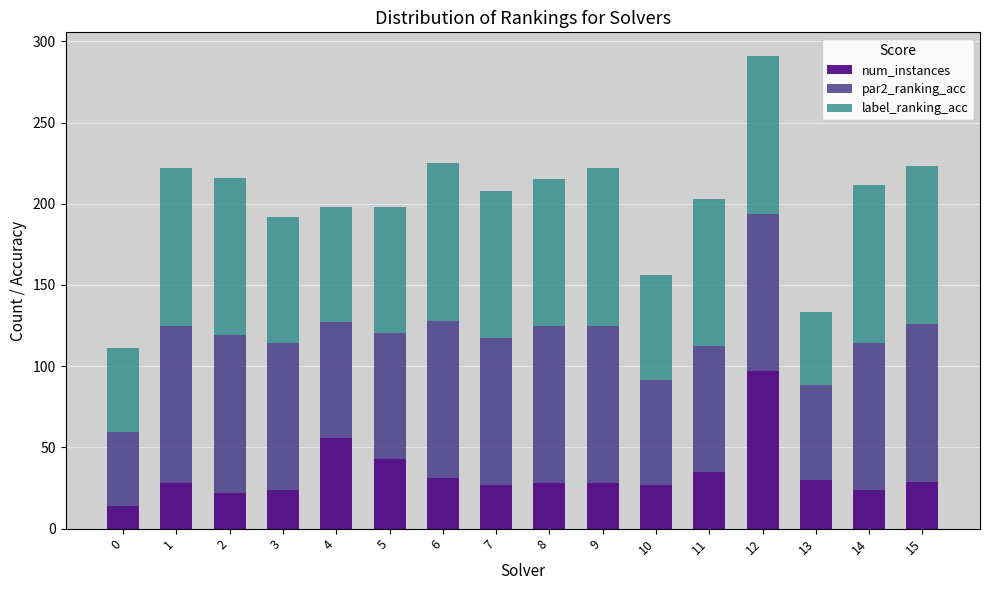

Are the bars grouped side by side (vs. stacked)?

No